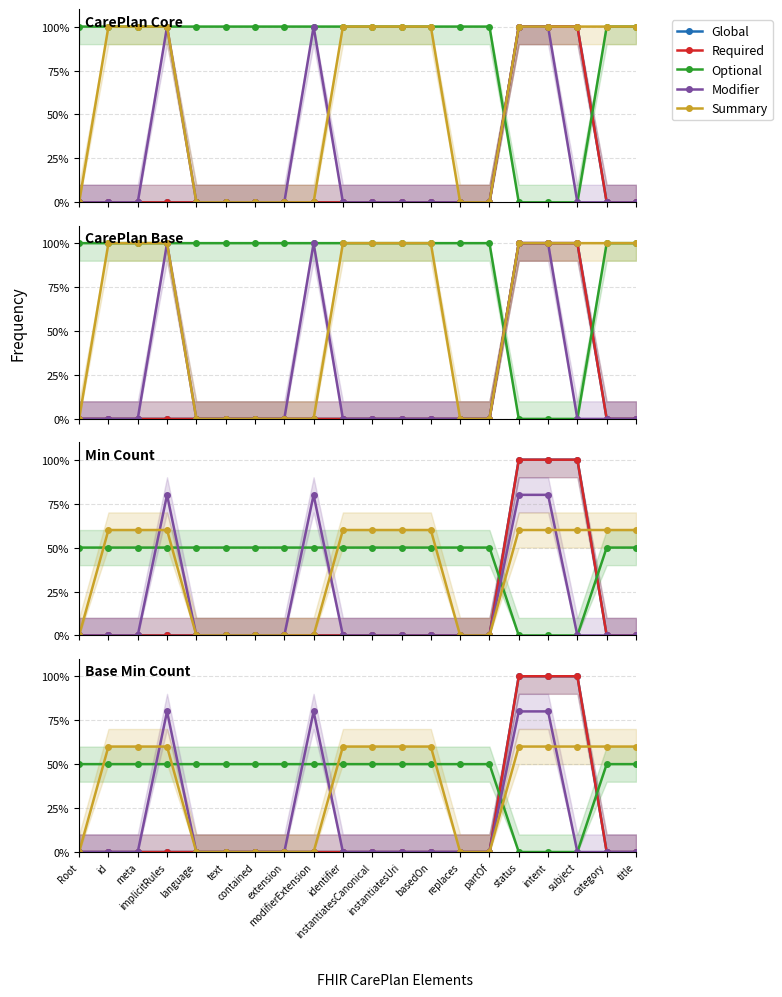

List the labels in order of Global value, smallest first.

Root, id, meta, implicitRules, language, text, contained, extension, modifierExtension, identifier, instantiatesCanonical, instantiatesUri, basedOn, replaces, partOf, category, title, status, intent, subject